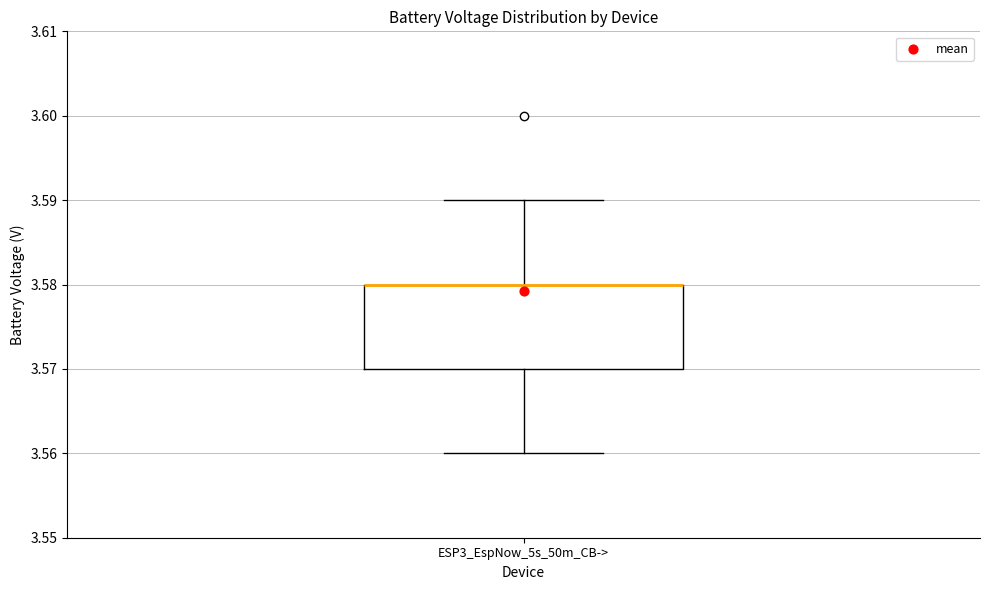

Where is the lower edge of the box for ESP3_EspNow_5s_50m_CB-> on the y-axis? The values are not printed on the chart, so give them approximately, as read against the axis.

3.57